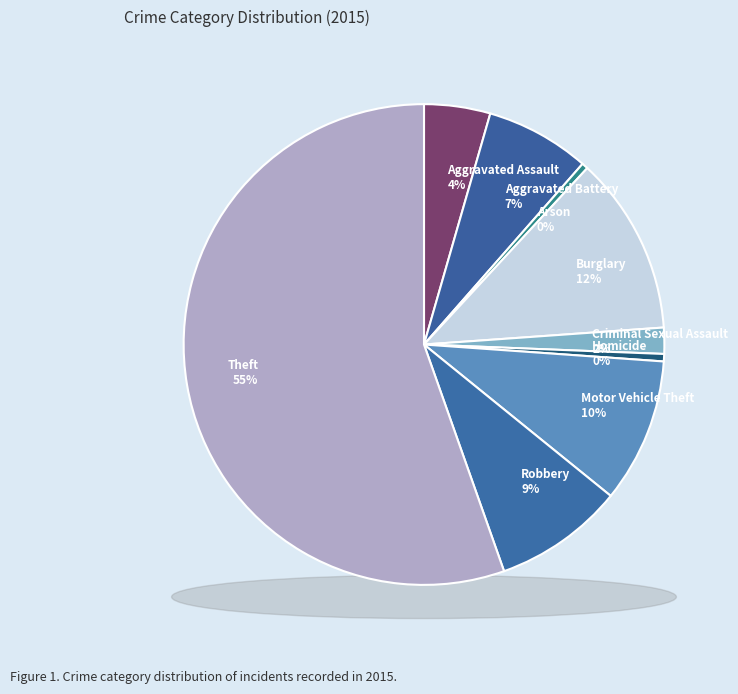

To the nearest percent, what is the difference between the Burglary and Motor Vehicle Theft slice percentages?

2%